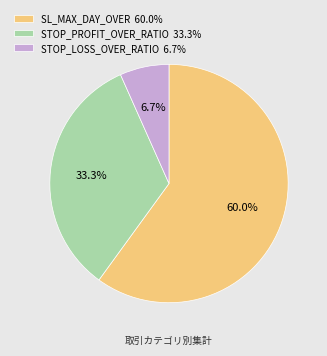

Does STOP_LOSS_OVER_RATIO account for over 50% of the chart?

No